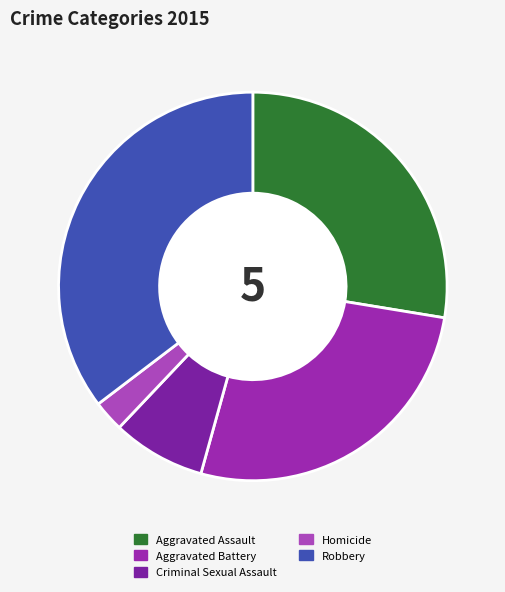

Approximately how many times larger is the value at Aggravated Assault compared to Robbery?

0.8